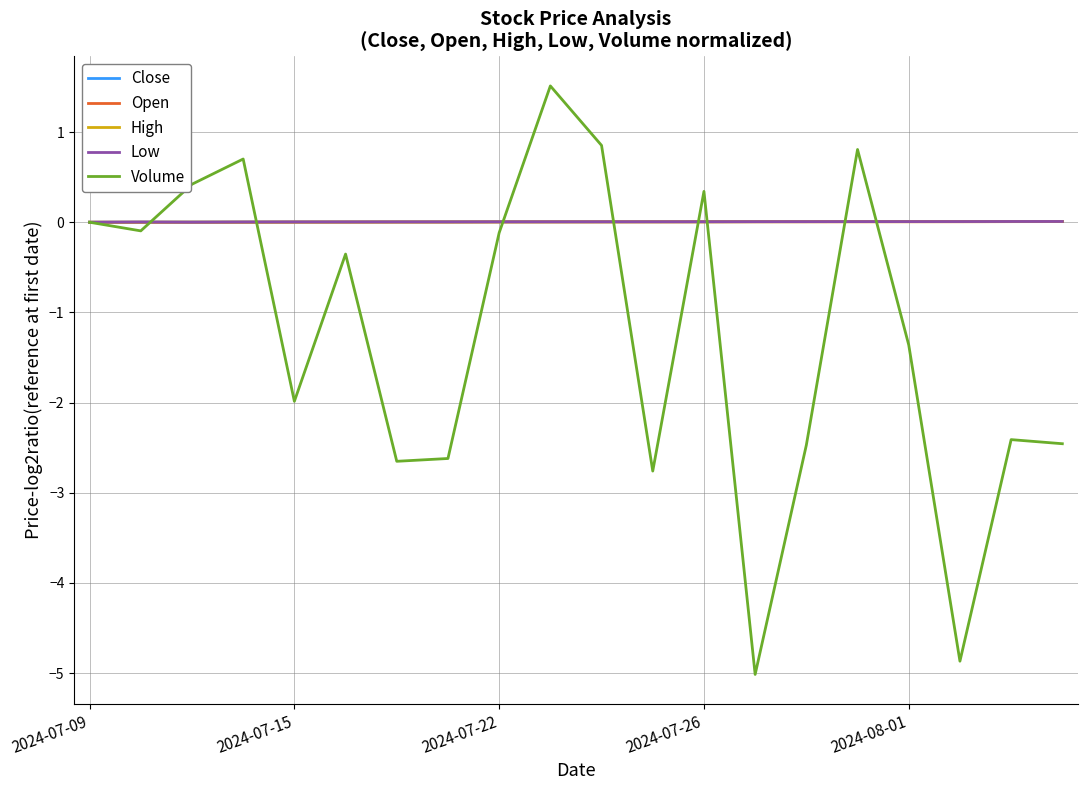

Which series has the largest range (max minus min)?

Volume